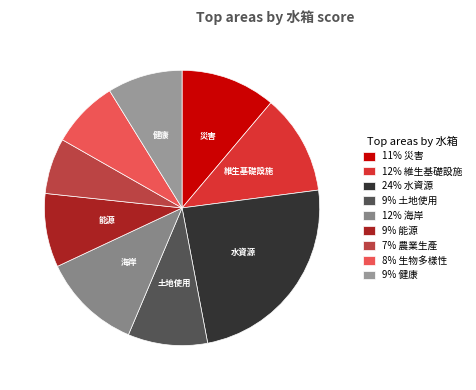

Which category has the biggest portion of the pie?

水資源